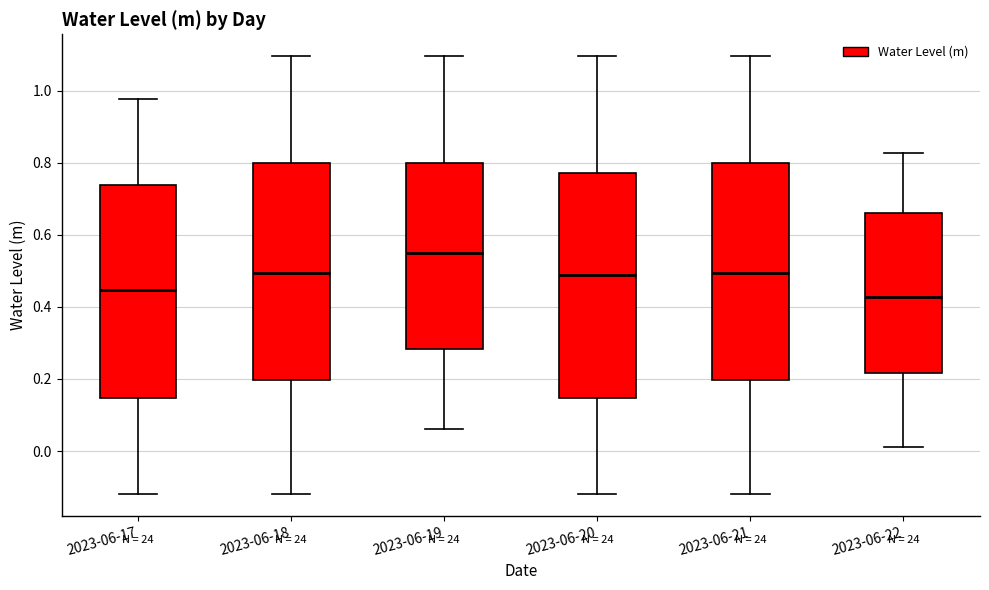

Which box is the tallest, from its lower edge to its upper edge?

2023-06-20